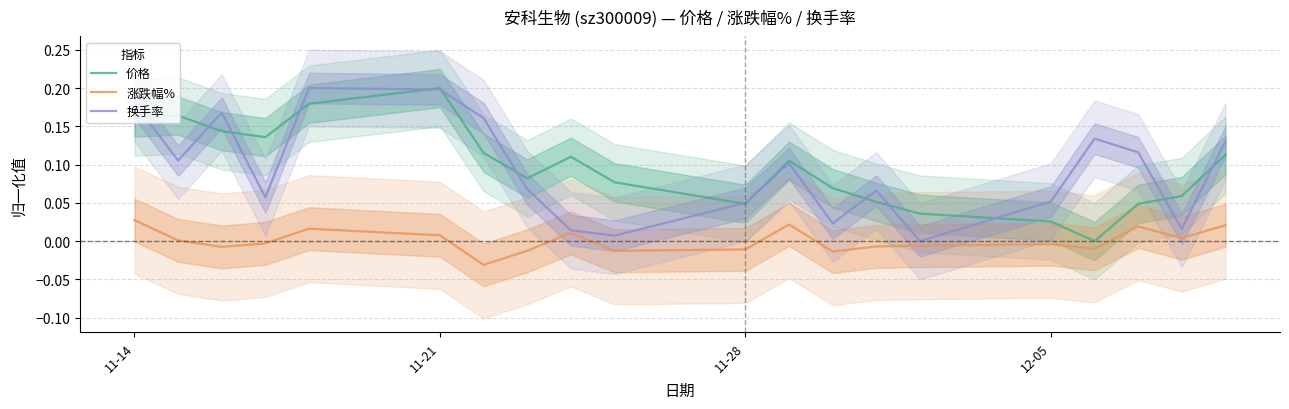

What are all the series names shown in the legend?

价格, 涨跌幅%, 换手率